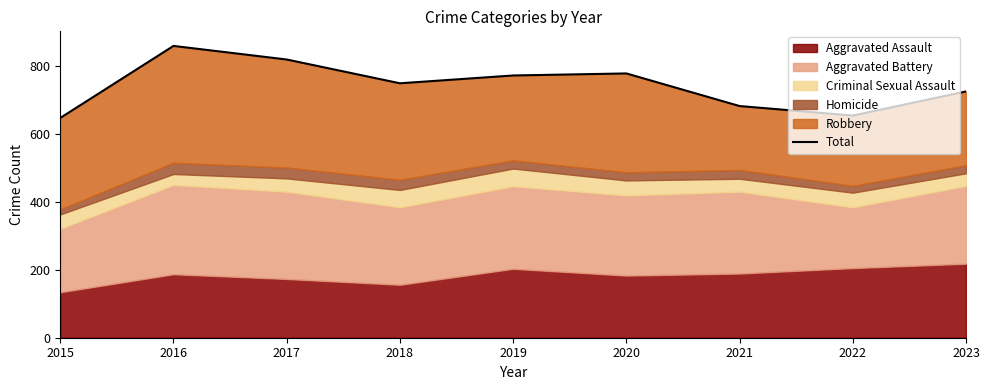

What is the sum of the values at 2016 and 2023?

1584